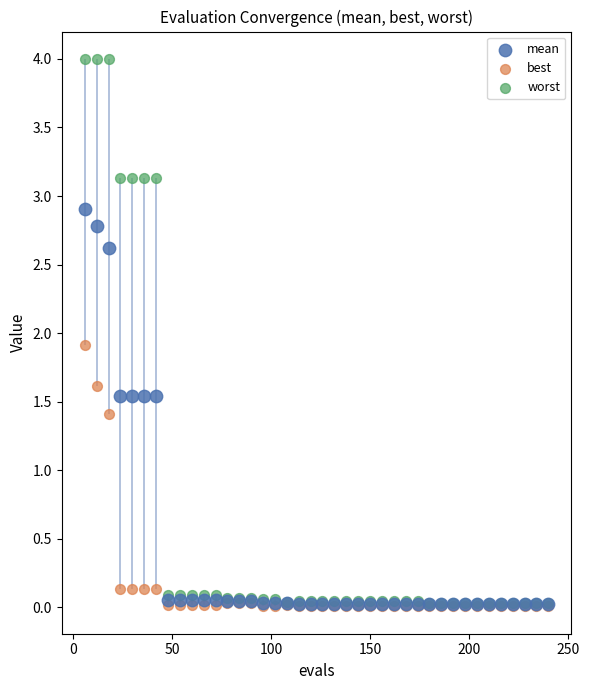

Across all series, what Y value is closest to 2?

1.9